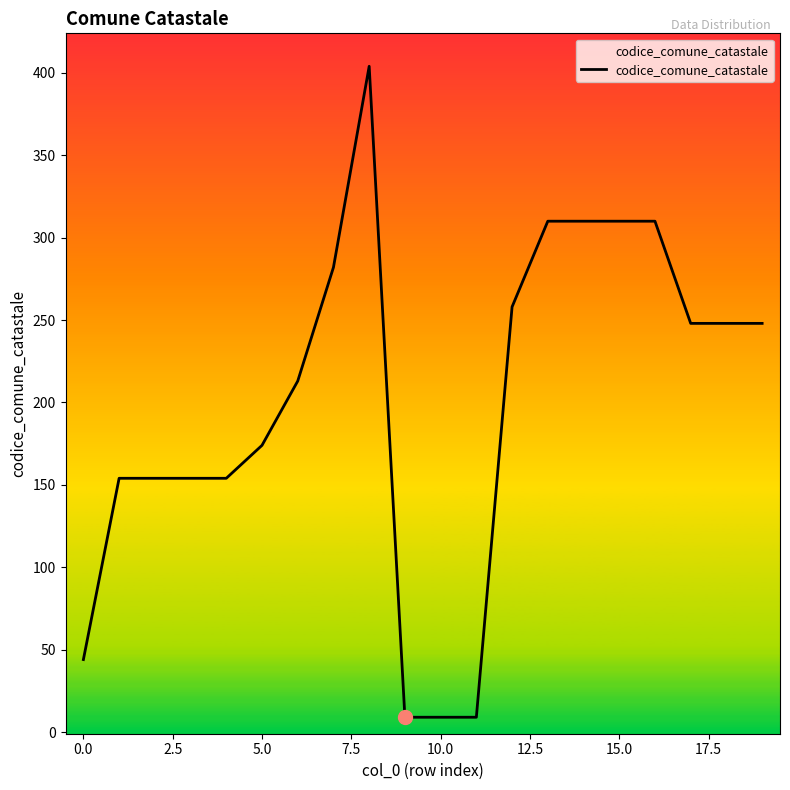

How many lines are shown in the chart?

1